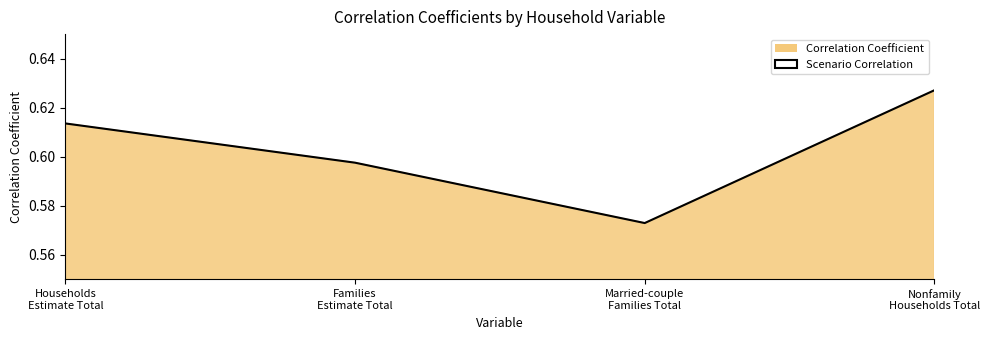

Which label corresponds to the smallest value in the chart?

Married-couple
Families Total